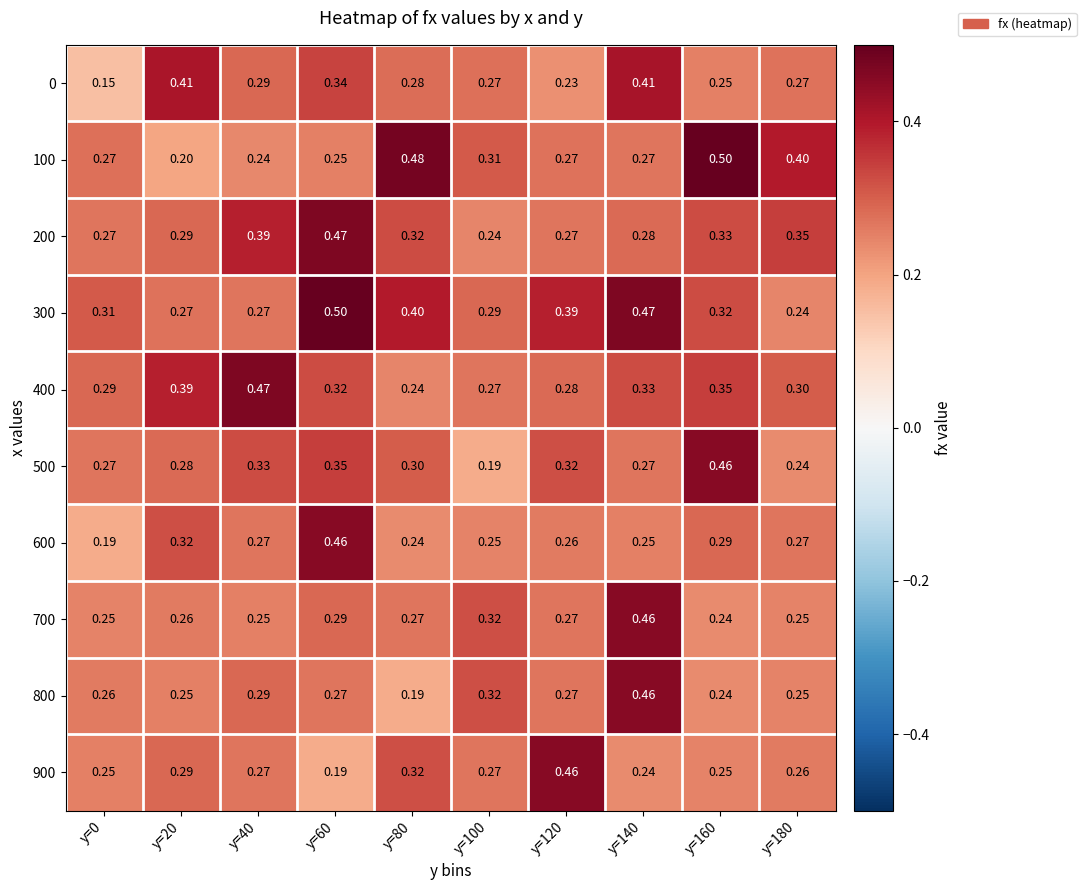

Is the value of 600 at y=0 greater than the value of 400 at y=80?

No